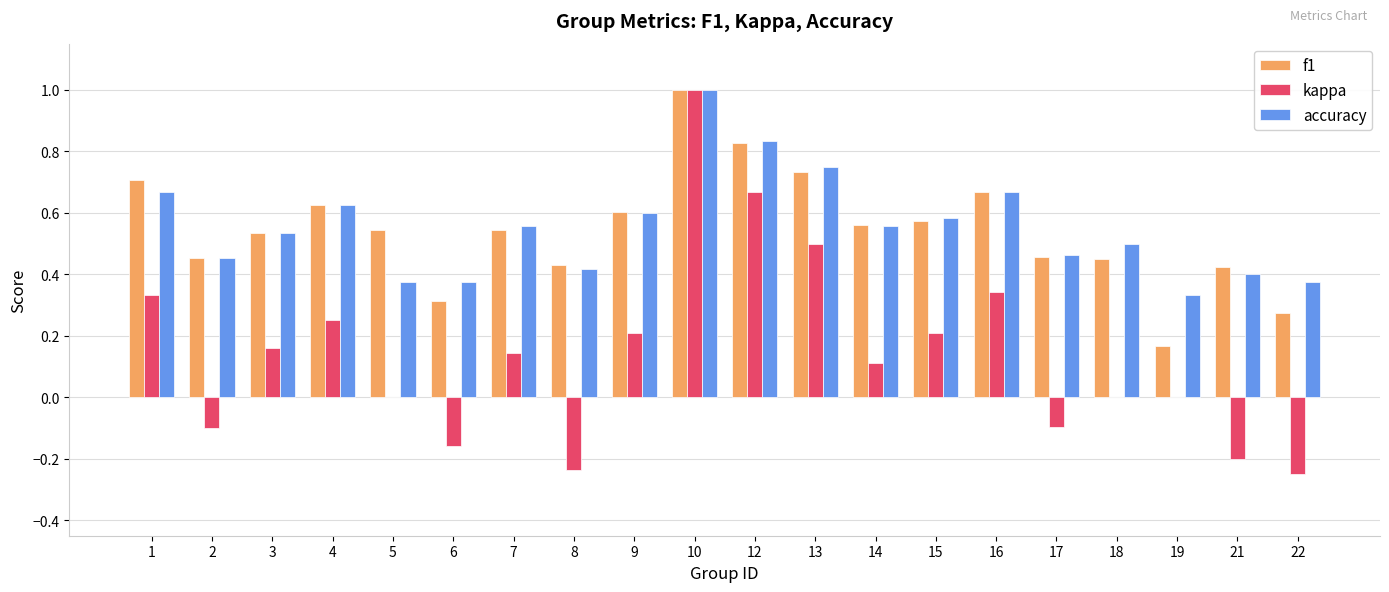

Which category has the highest value in the kappa series?

10